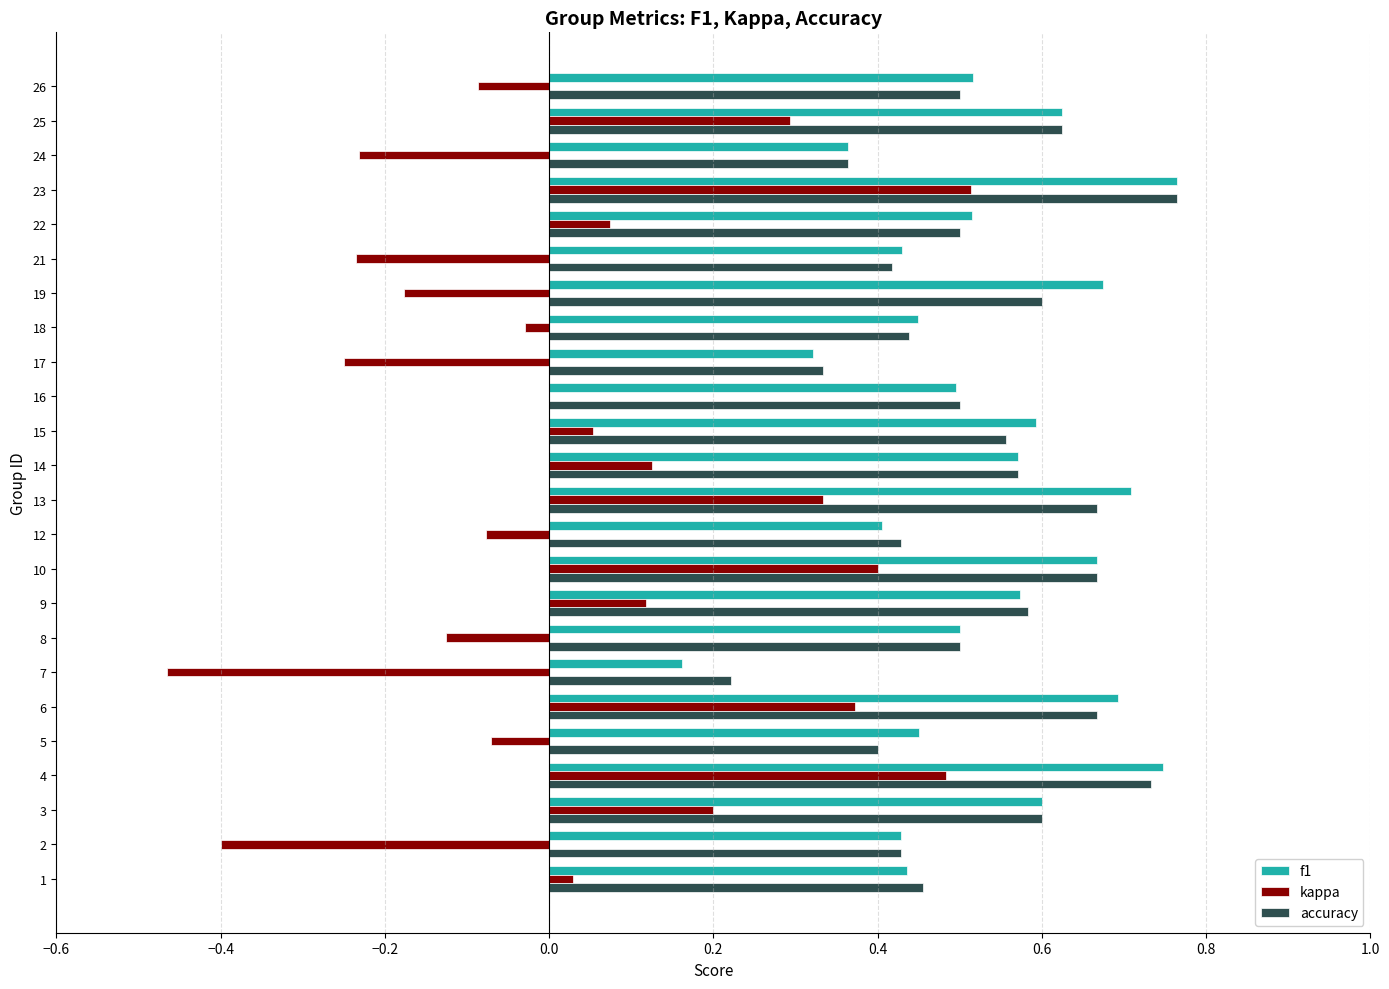

Between 4 and 5, which series saw the biggest shift?

kappa